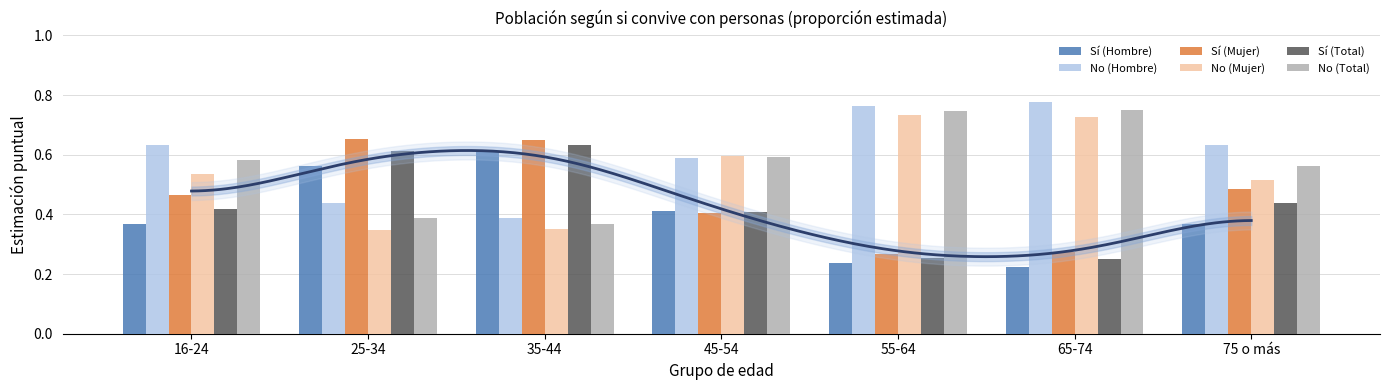

Reading left to right, extract all data points from this chart.

Sí (Hombre): 16-24=0.4	25-34=0.6	35-44=0.6	45-54=0.4	55-64=0.2	65-74=0.2	75 o más=0.4
No (Hombre): 16-24=0.6	25-34=0.4	35-44=0.4	45-54=0.6	55-64=0.8	65-74=0.8	75 o más=0.6
Sí (Mujer): 16-24=0.5	25-34=0.7	35-44=0.7	45-54=0.4	55-64=0.3	65-74=0.3	75 o más=0.5
No (Mujer): 16-24=0.5	25-34=0.3	35-44=0.3	45-54=0.6	55-64=0.7	65-74=0.7	75 o más=0.5
Sí (Total): 16-24=0.4	25-34=0.6	35-44=0.6	45-54=0.4	55-64=0.3	65-74=0.2	75 o más=0.4
No (Total): 16-24=0.6	25-34=0.4	35-44=0.4	45-54=0.6	55-64=0.7	65-74=0.8	75 o más=0.6